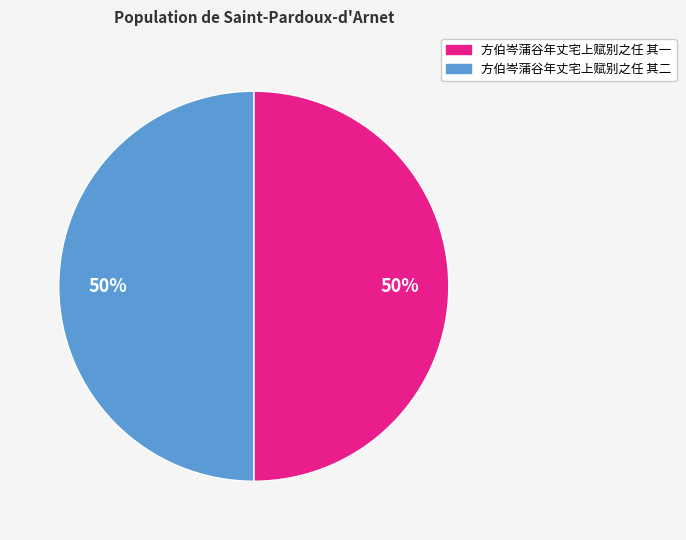

Is it true that 方伯岑蒲谷年丈宅上赋别之任 其一 is 50% of the pie?

True